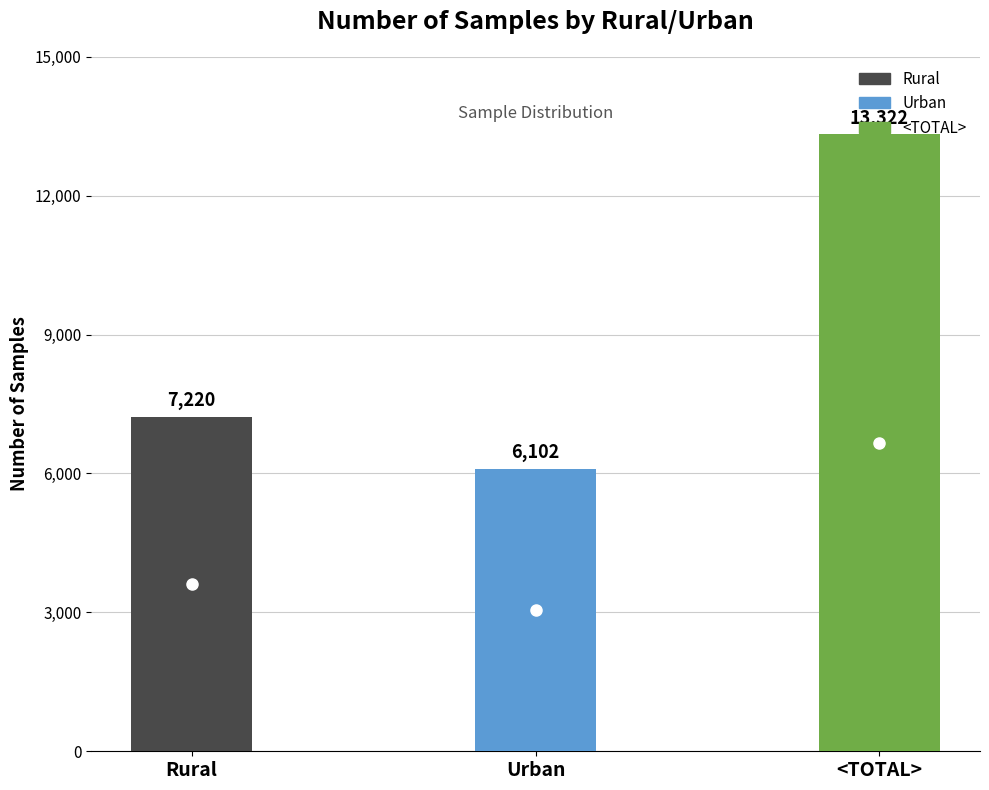

At which label is the value closest to 9712?

Rural